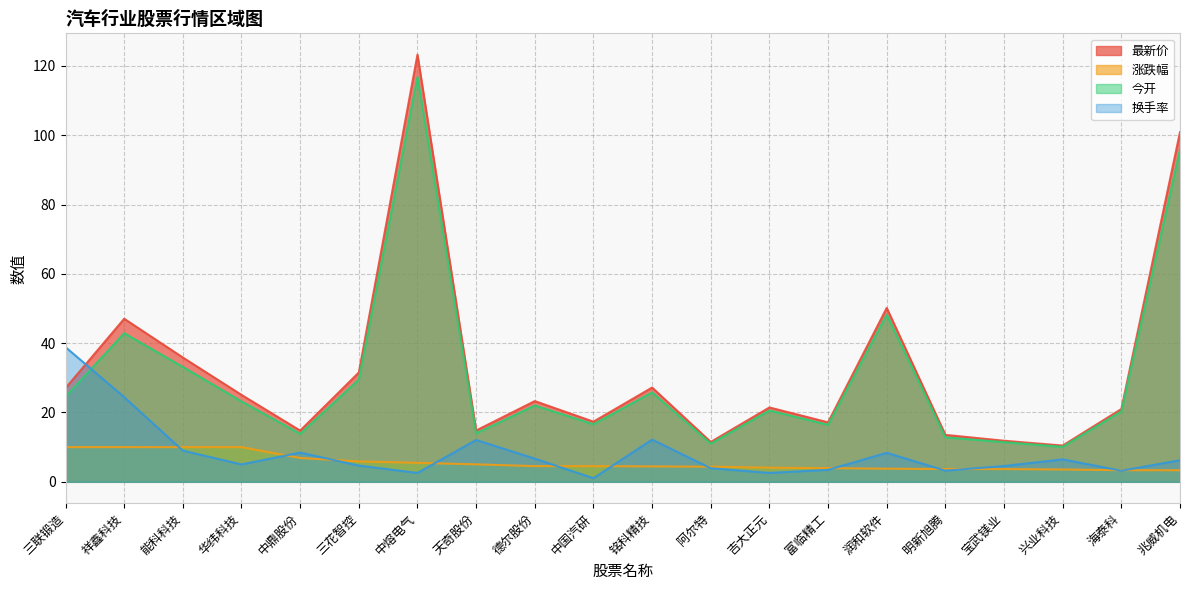

What are all the series names shown in the legend?

最新价, 涨跌幅, 今开, 换手率